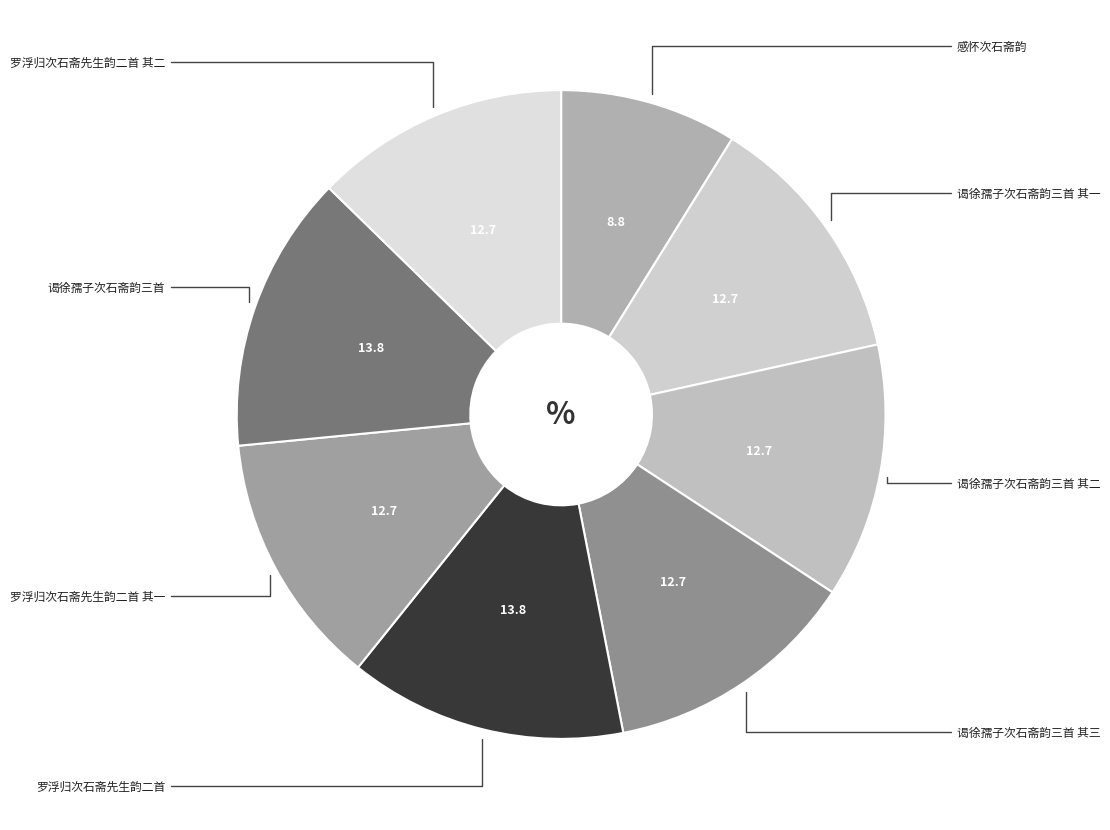

What percentage is the 罗浮归次石斋先生韵二首 其一 slice, to the nearest percent?

13%